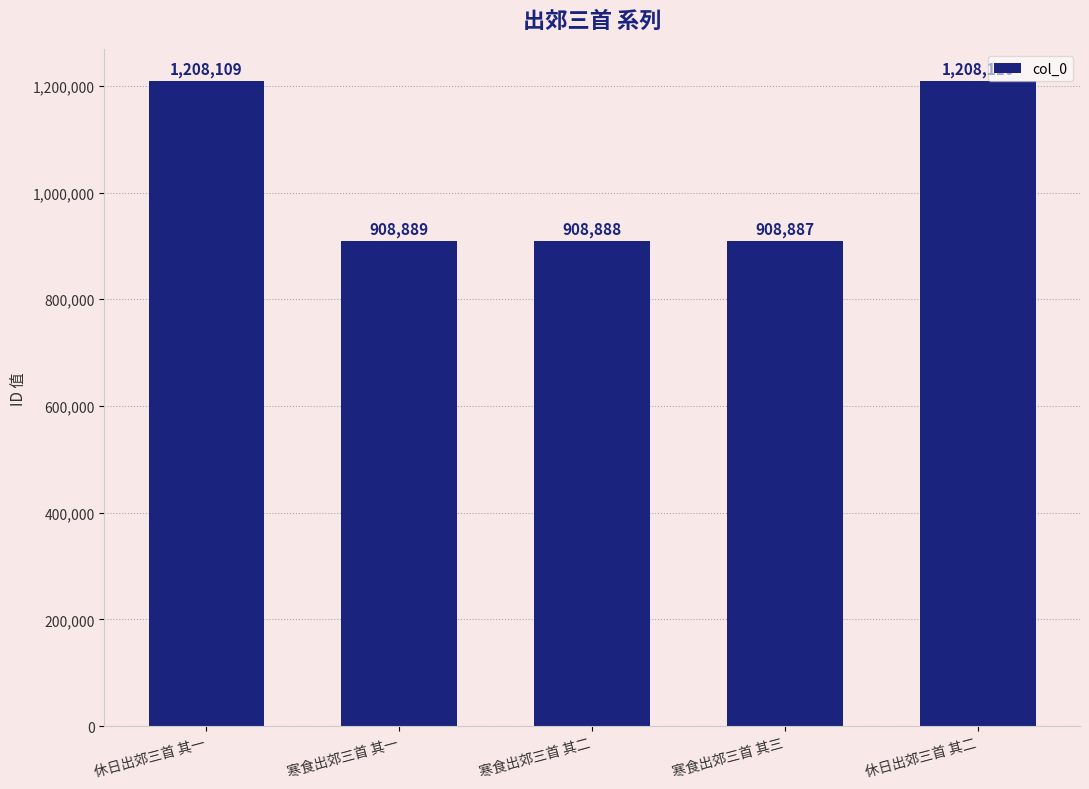

How many data points are less than 908889?

2